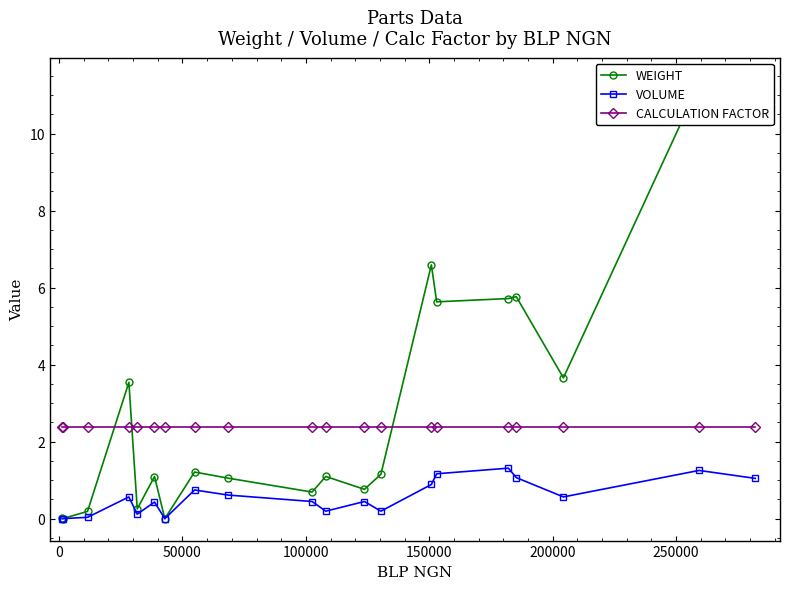

What is the lowest value of the CALCULATION FACTOR series?

2.4